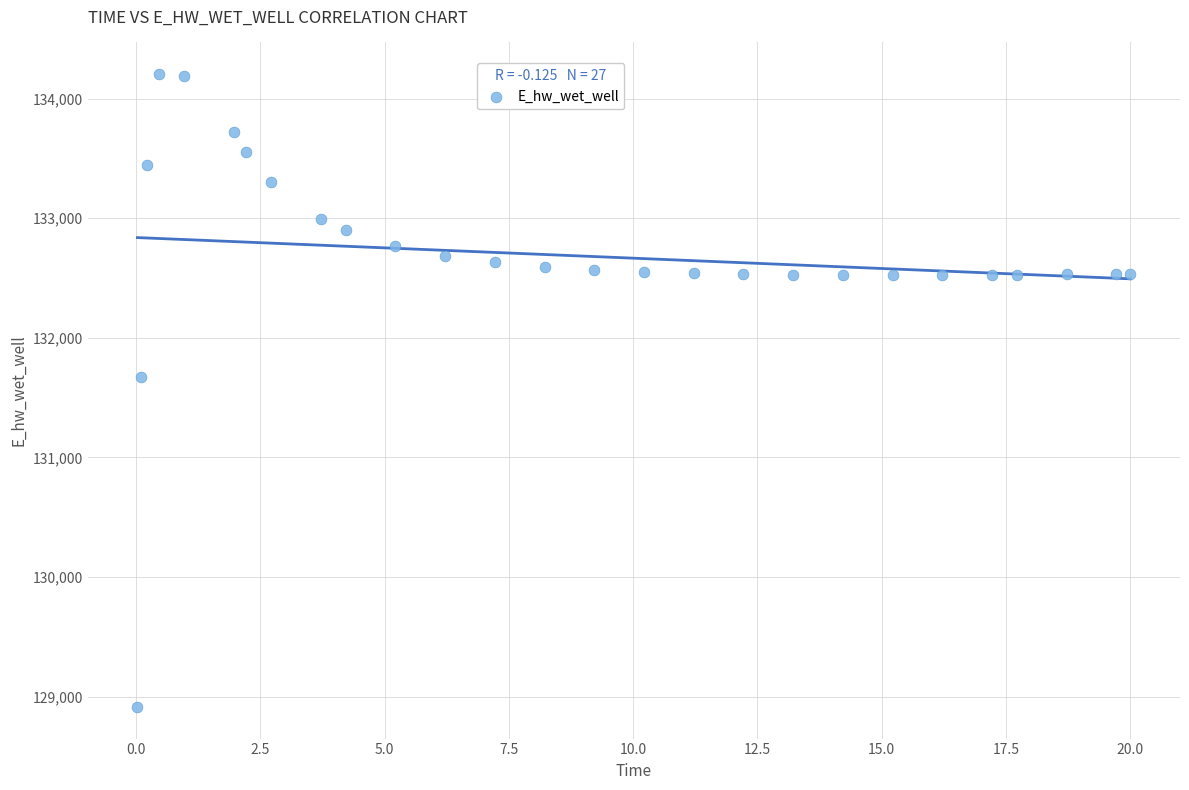

What is the range of Y values (max minus min)?

5292.9